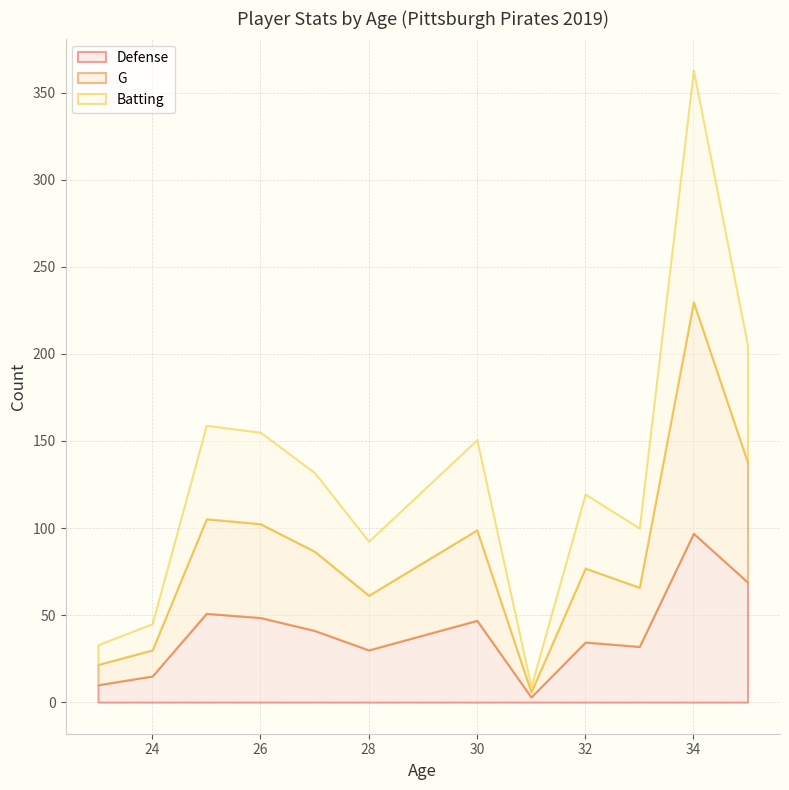

At which category is the sum across all series the highest?

34